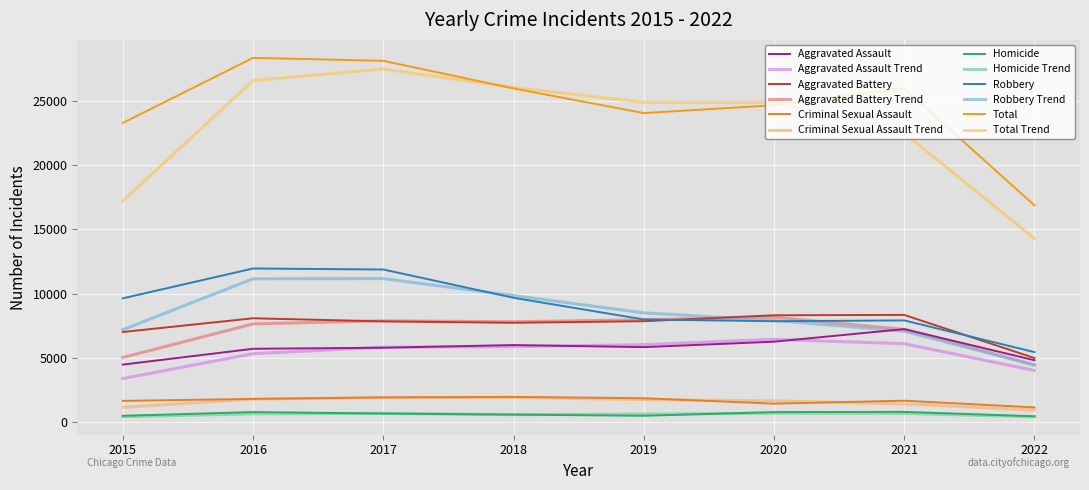

What is the difference between the Aggravated Assault values at 2022 and 2019?

1021.0